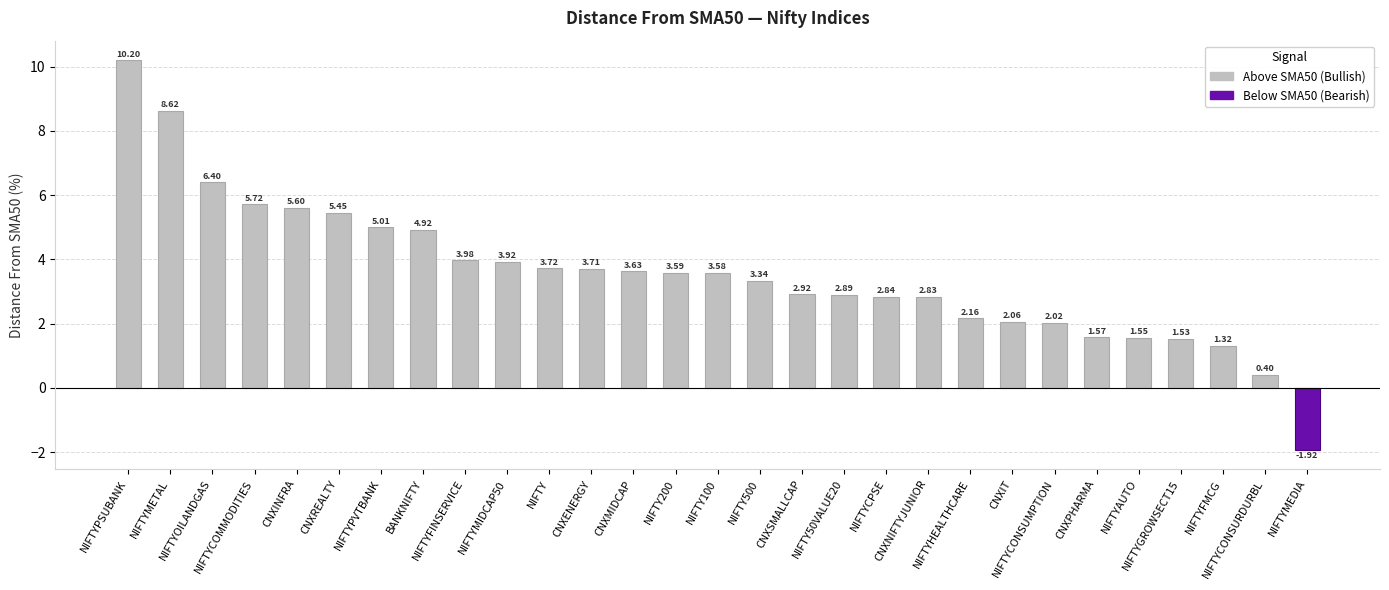

How many data points are above 3?

16